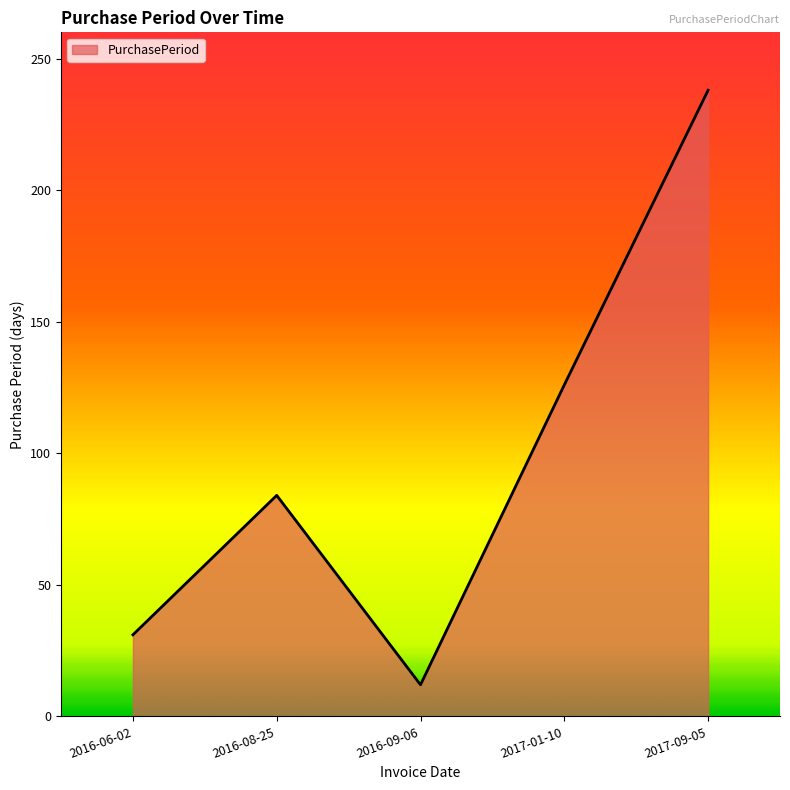

The chart shows a value of 31 at 2016-06-02. True or false?

True